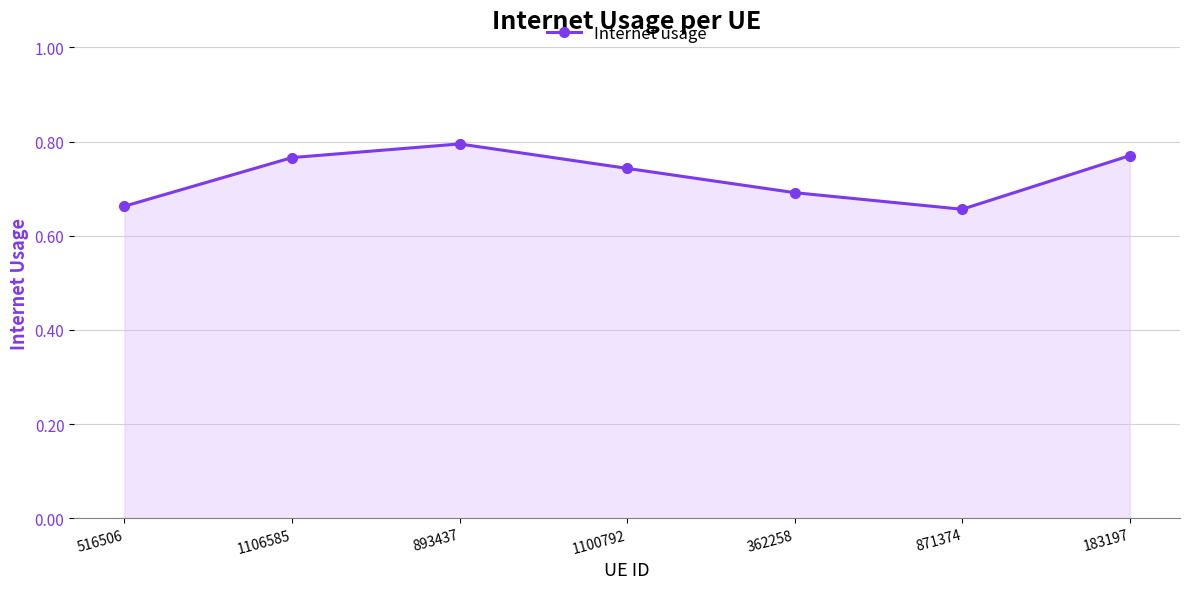

What is the change in value from 1106585 to 871374?

-0.1